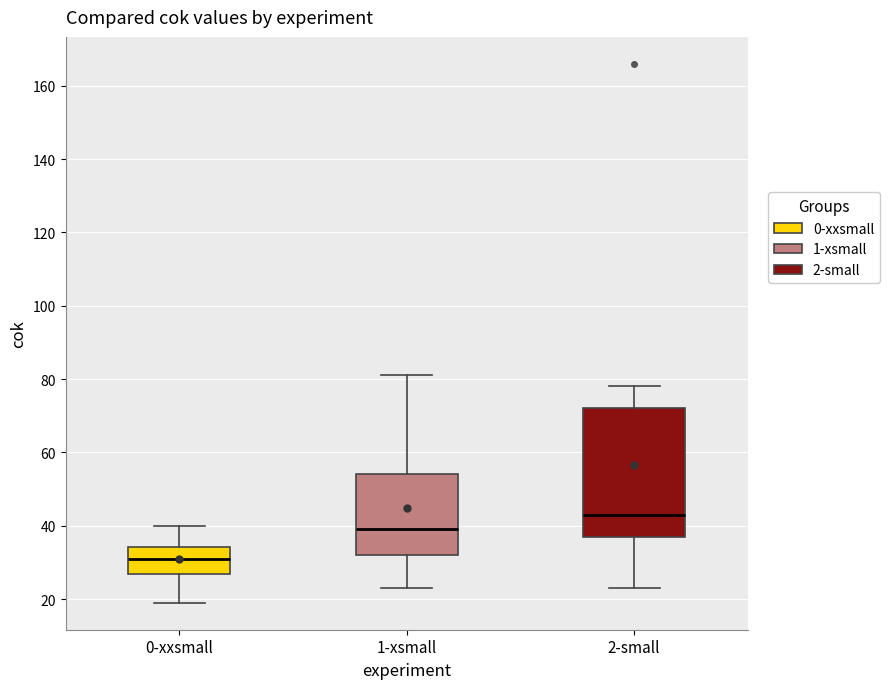

Reading left to right, read every box against the y-axis: the position of its median line, the range the box covers, and the ends of its whiskers. The values are not printed on the chart, so give them approximately, as read against the axis.

0-xxsmall: median 32, box 26 to 34, whiskers 20 to 40
1-xsmall: median 40, box 32 to 54, whiskers 24 to 82
2-small: median 44, box 38 to 72, whiskers 24 to 78